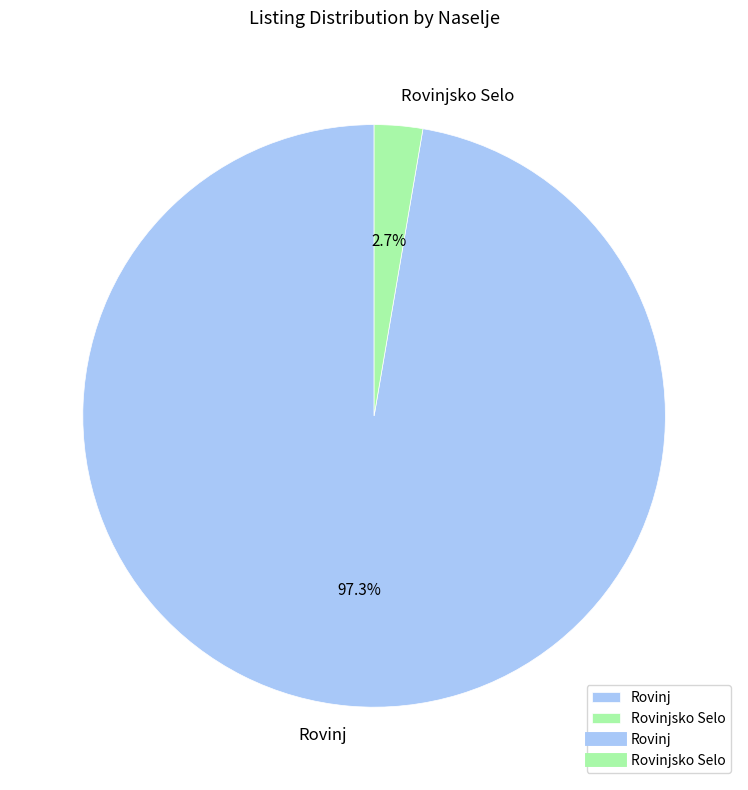

Rank the categories by value from highest to lowest.

Rovinj, Rovinjsko Selo